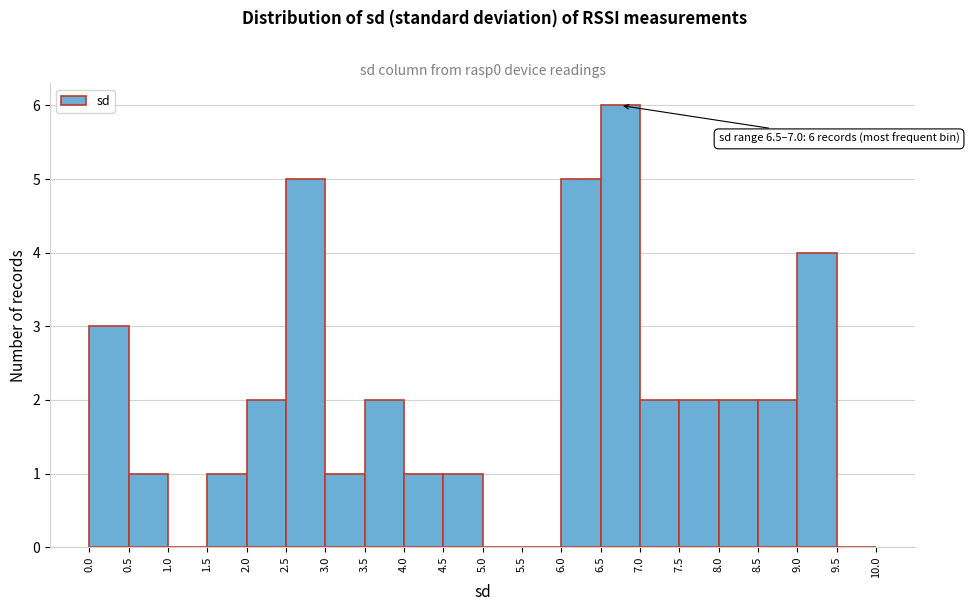

Over which range of the x-axis is the bar tallest?

6.5 to 7.0